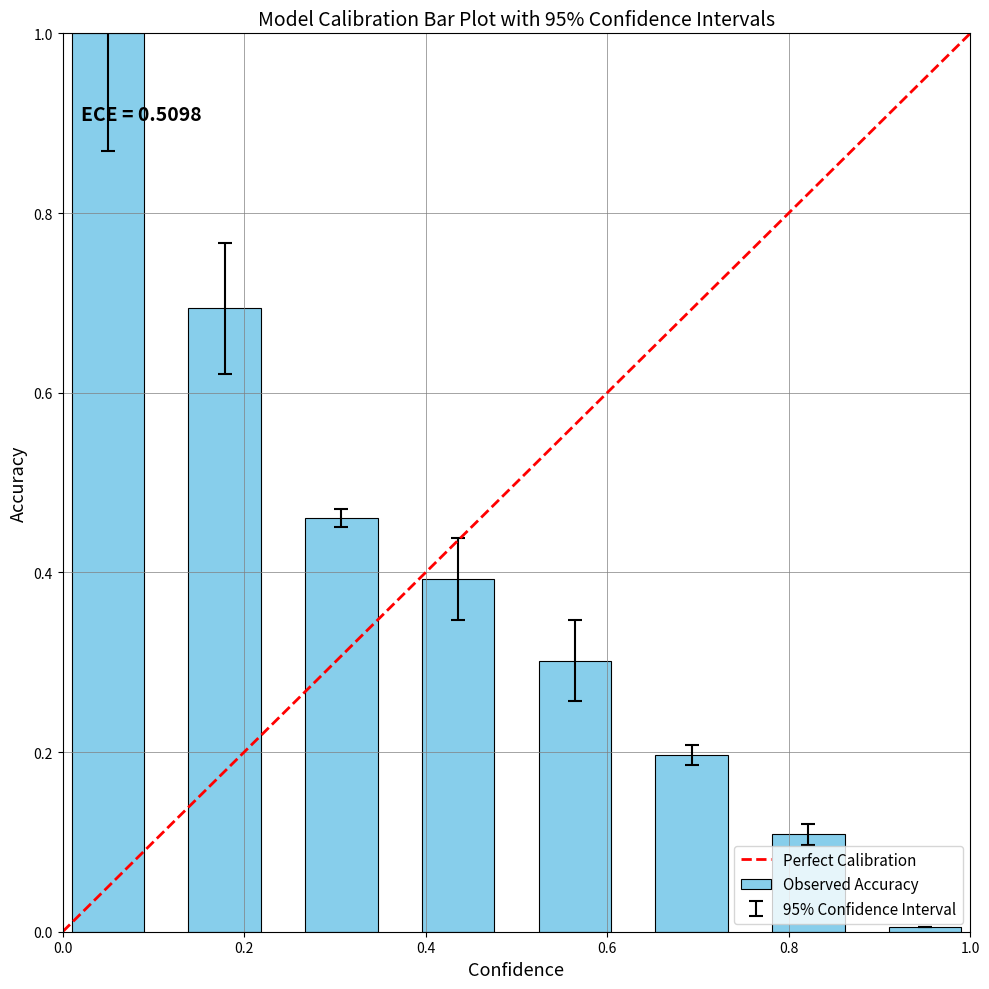

What is the maximum value shown in the chart?

1.0